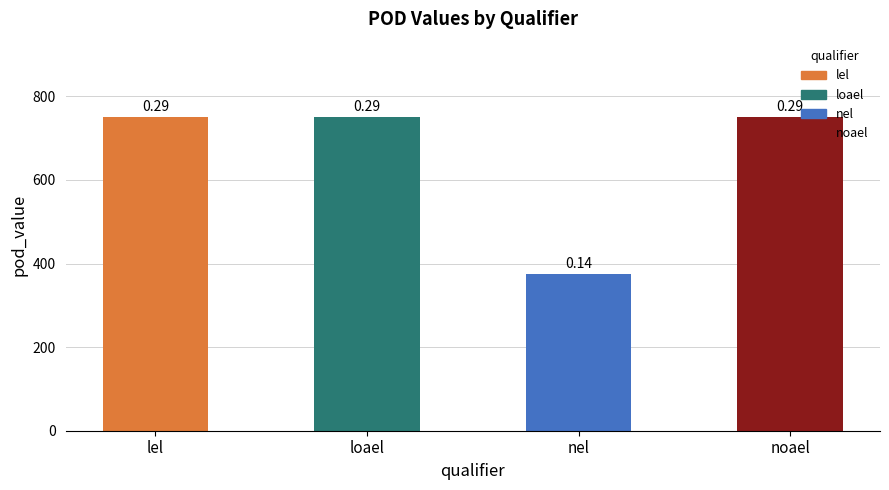

Which label corresponds to the smallest value in the chart?

nel